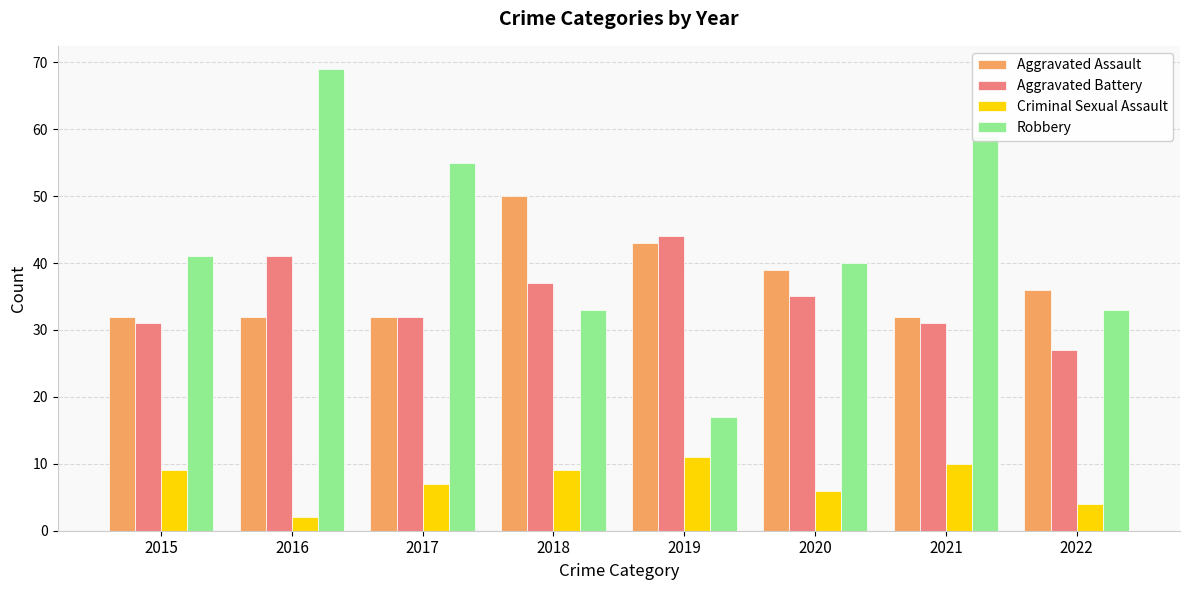

Reading left to right, extract all data points from this chart.

Aggravated Assault: 32	32	32	50	43	39	32	36
Aggravated Battery: 31	41	32	37	44	35	31	27
Criminal Sexual Assault: 9	2	7	9	11	6	10	4
Robbery: 41	69	55	33	17	40	59	33